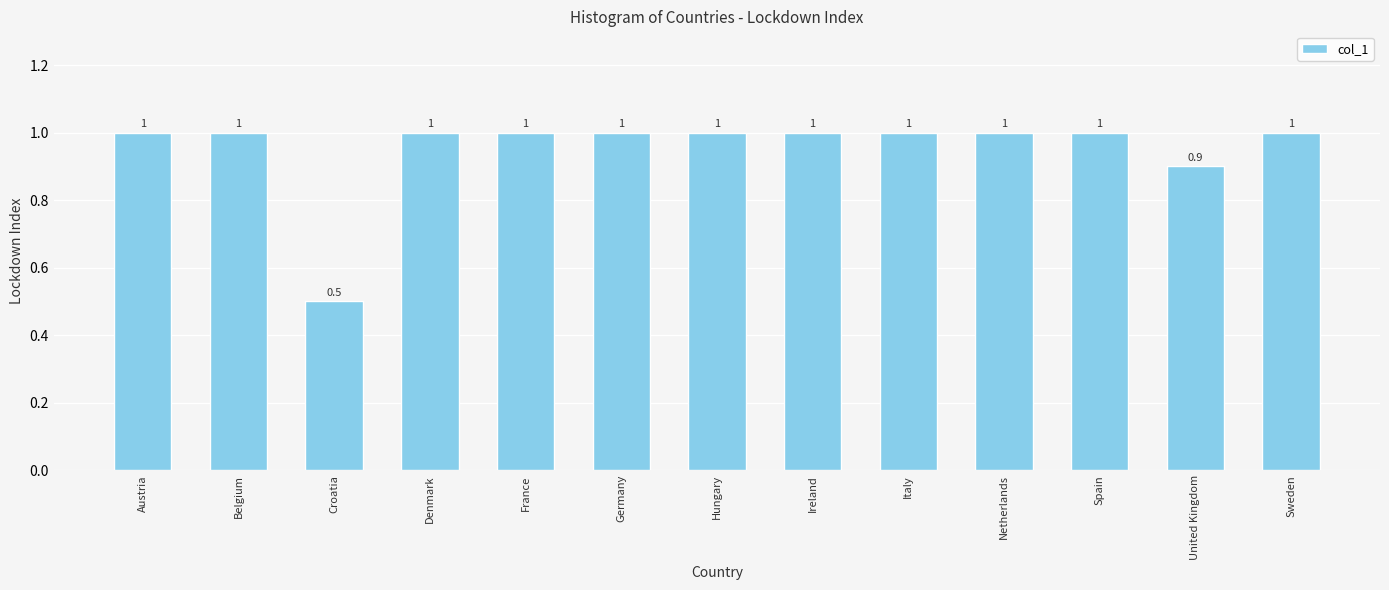

Reading left to right, transcribe all the data shown in this chart.

1.0	1.0	0.5	1.0	1.0	1.0	1.0	1.0	1.0	1.0	1.0	0.9	1.0